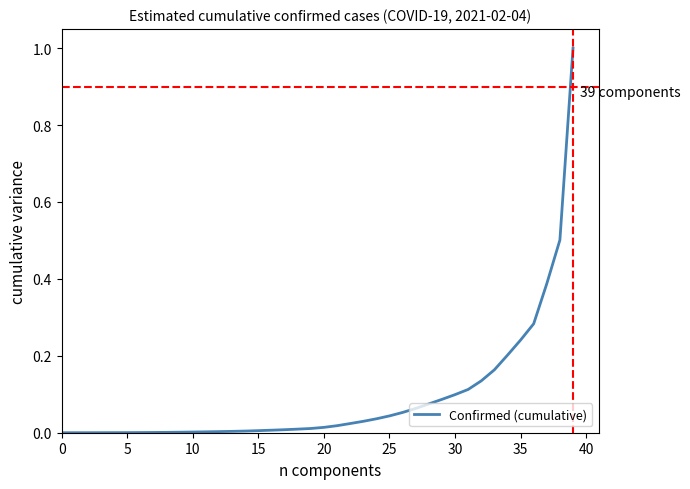

What is the maximum value shown in the chart?

1.0